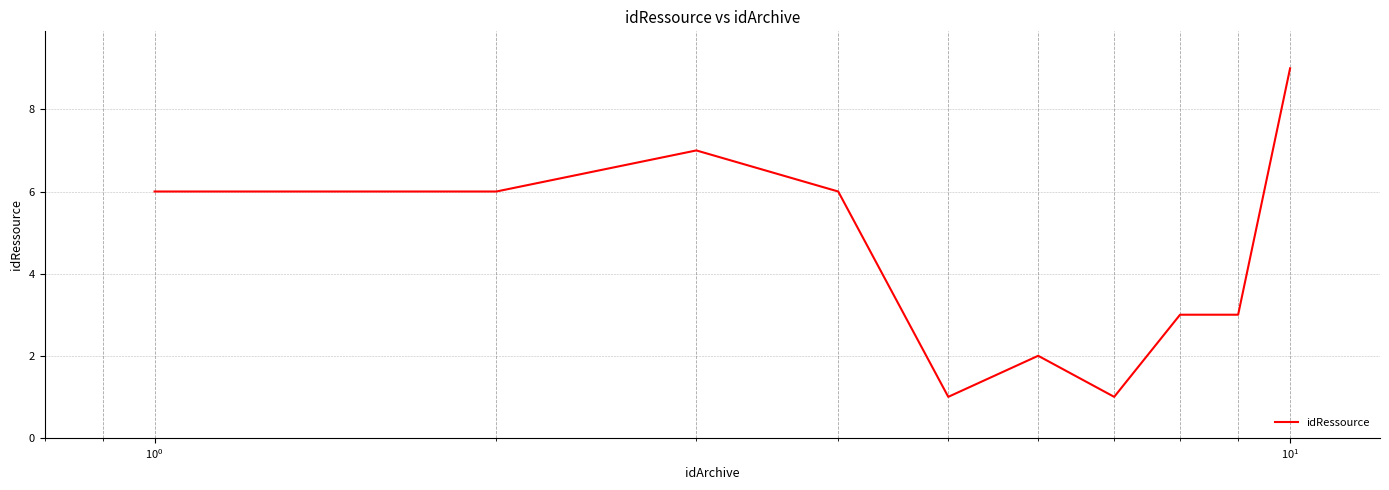

What is the difference between the maximum and minimum values?

8